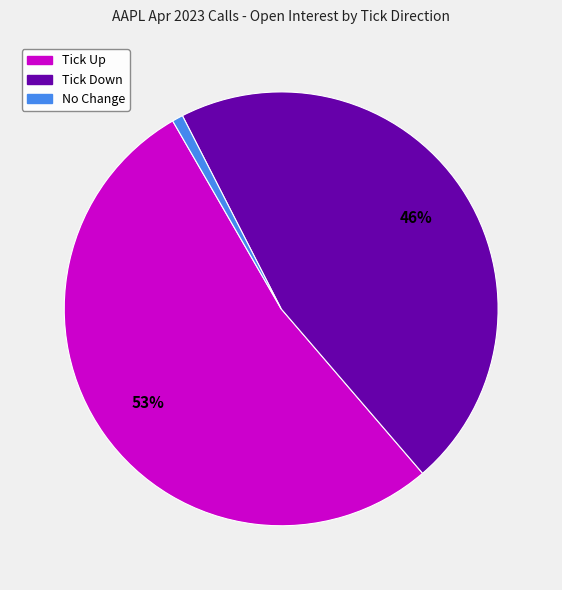

What percentage is the No Change slice, to the nearest percent?

1%